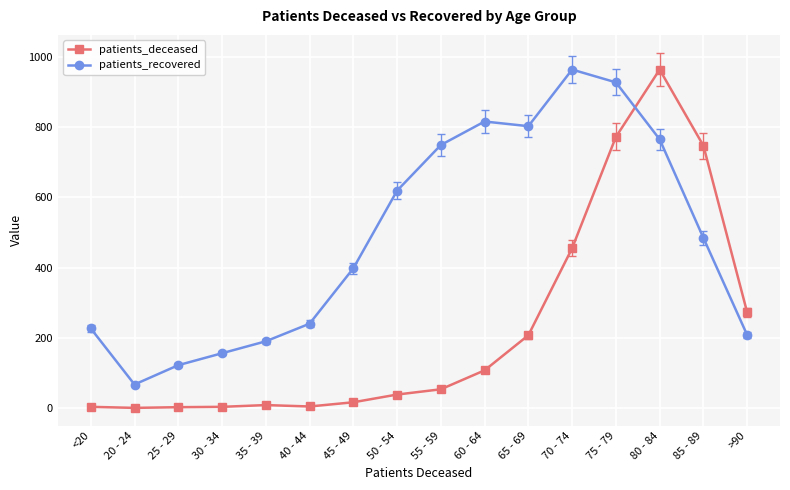

What is the maximum value for patients_recovered?

964.0